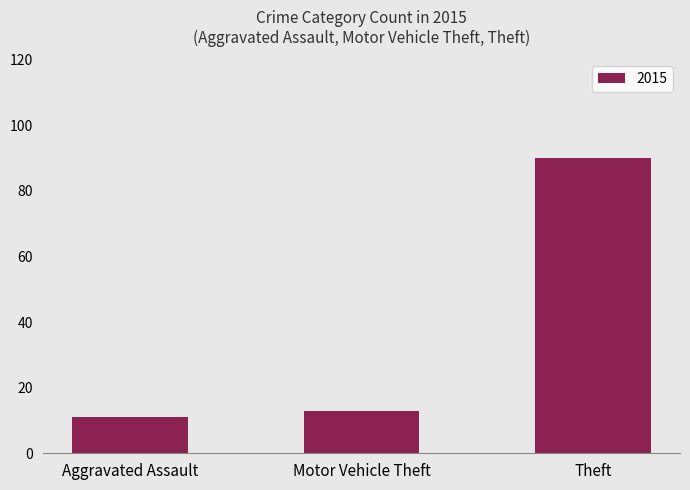

What is the label of the 2nd bar from the right?

Motor Vehicle Theft